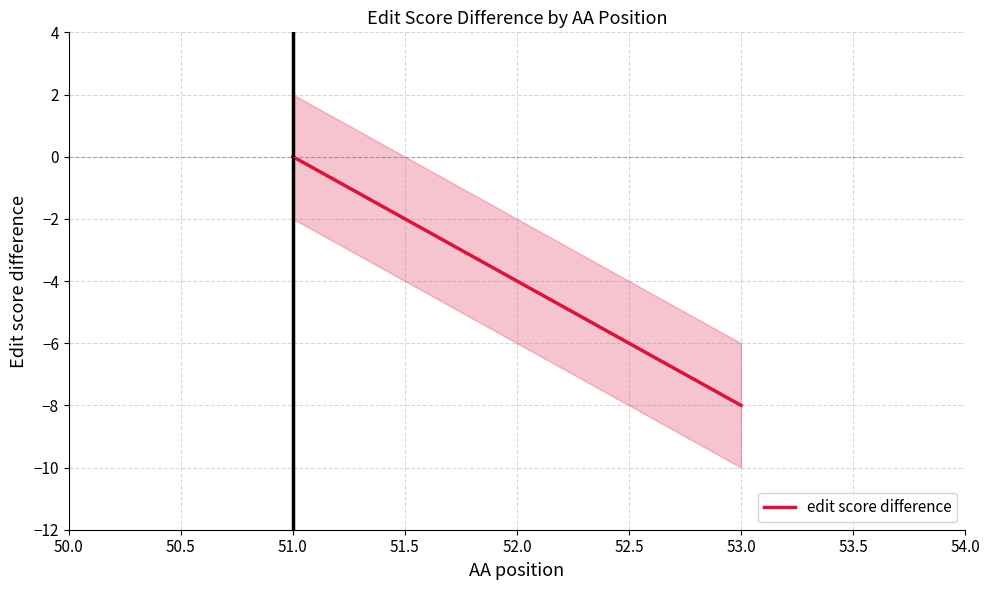

True or false: the data shows -12 at 53.0.

False